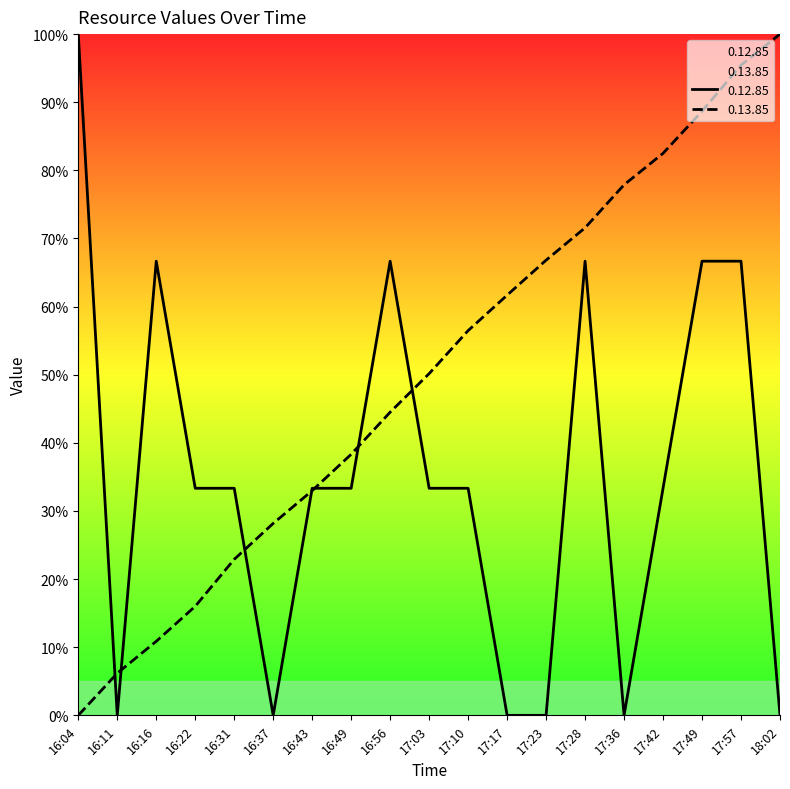

At which category does the chart reach its peak across all series?

16:04